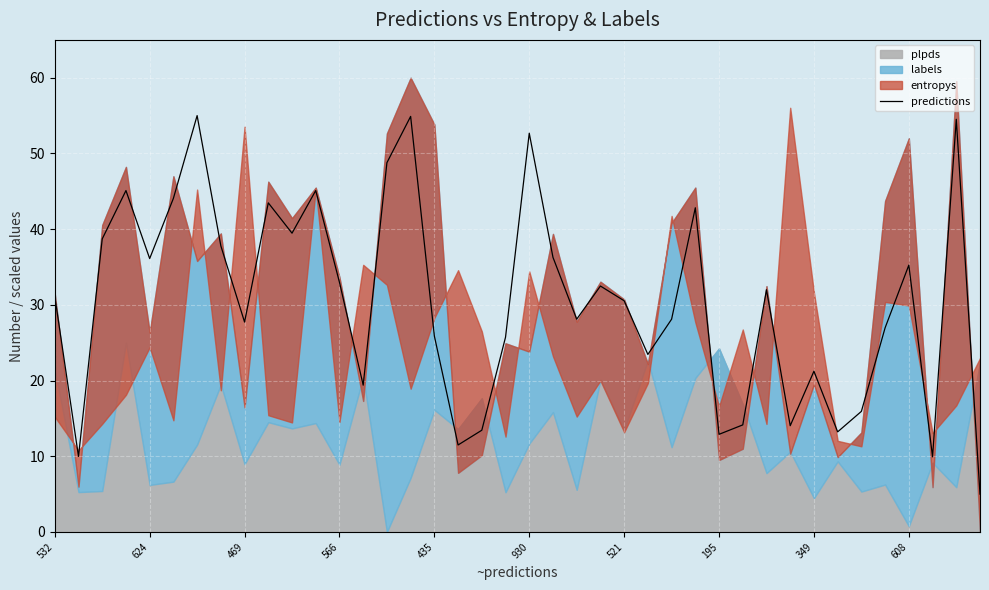

Count the number of categories in the chart.

40